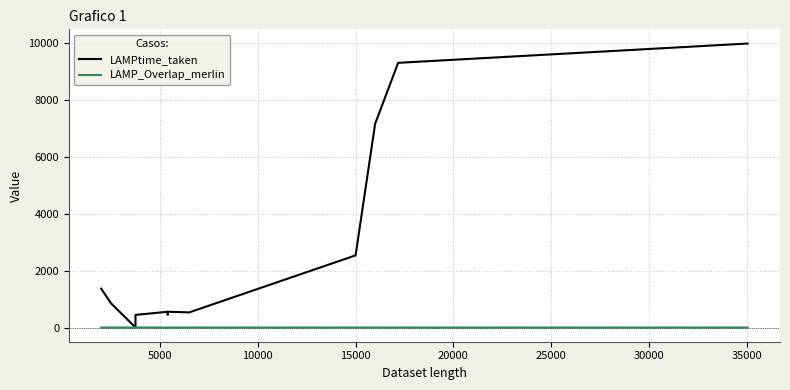

True or false: LAMP_Overlap_merlin and LAMPtime_taken cross at least once.

False